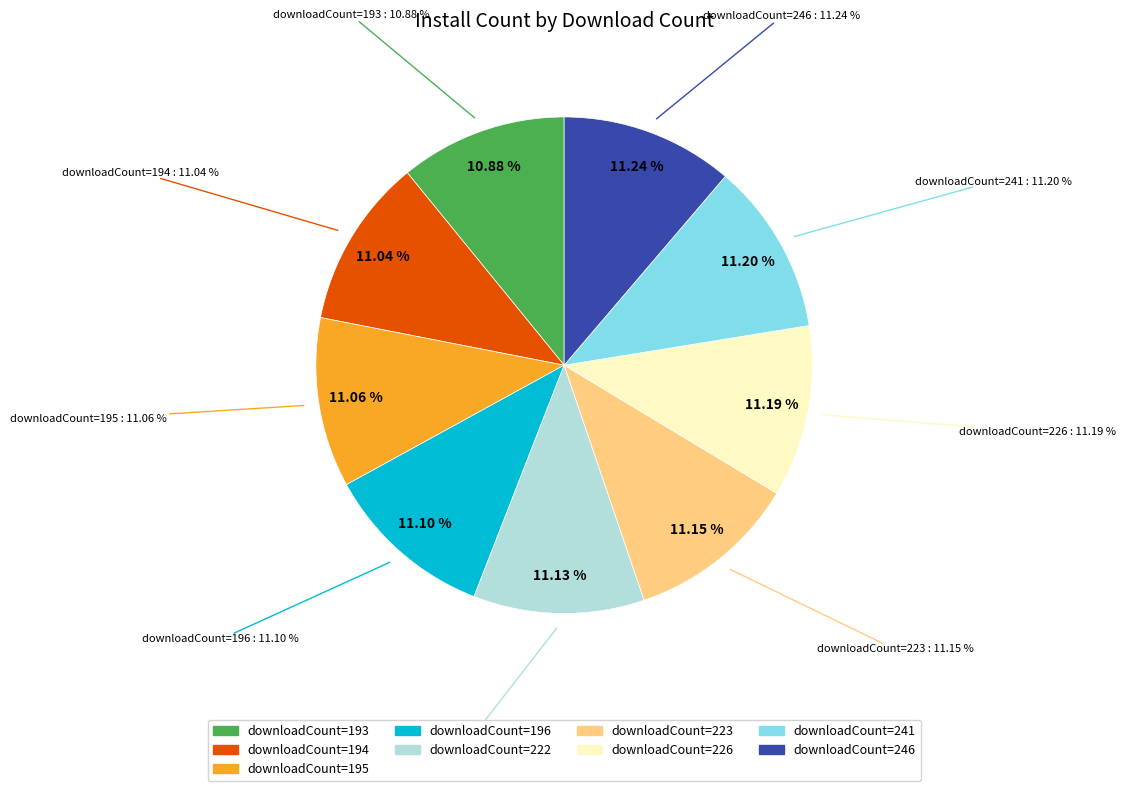

Between 195 and 241, which is larger?

241